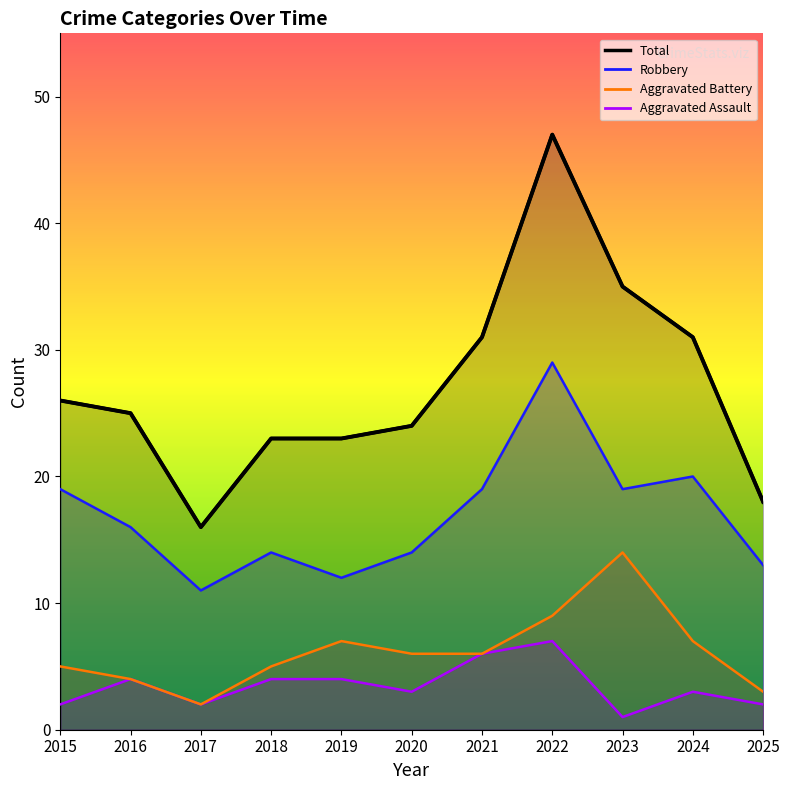

What is the difference between the Robbery values at 2022 and 2024?

9